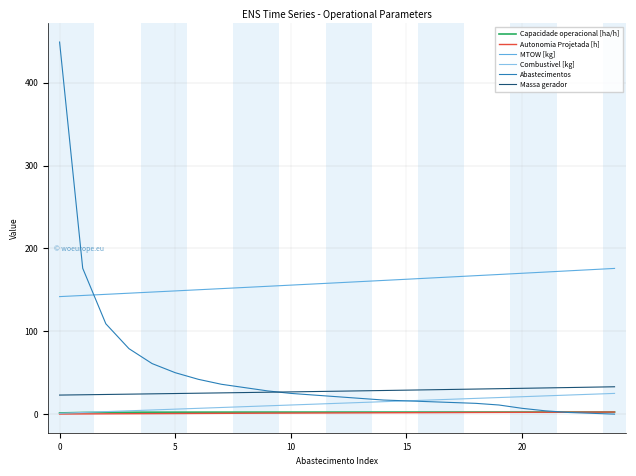

Which series has the largest total across all categories?

MTOW [kg]